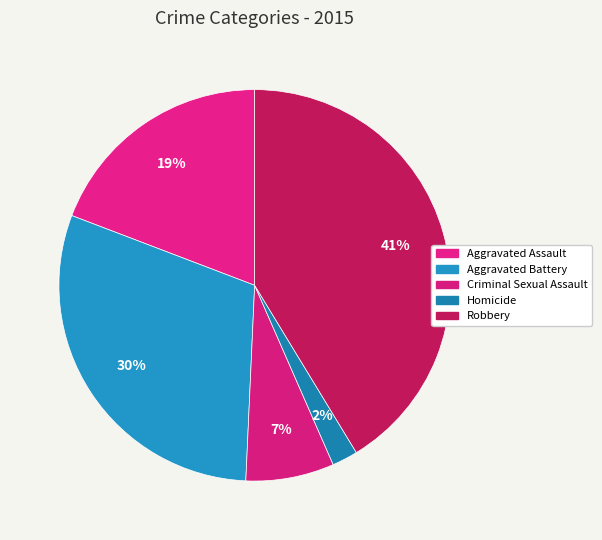

Count the number of slices in the pie.

5